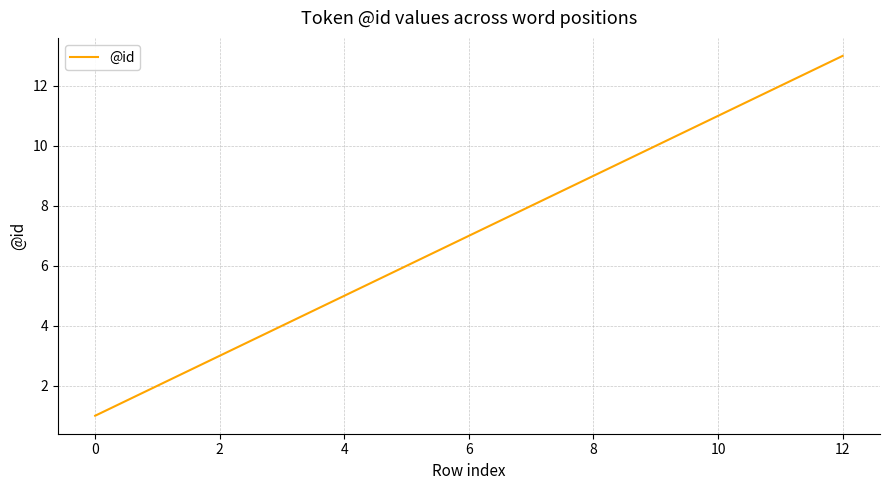

What is the greatest value displayed?

13